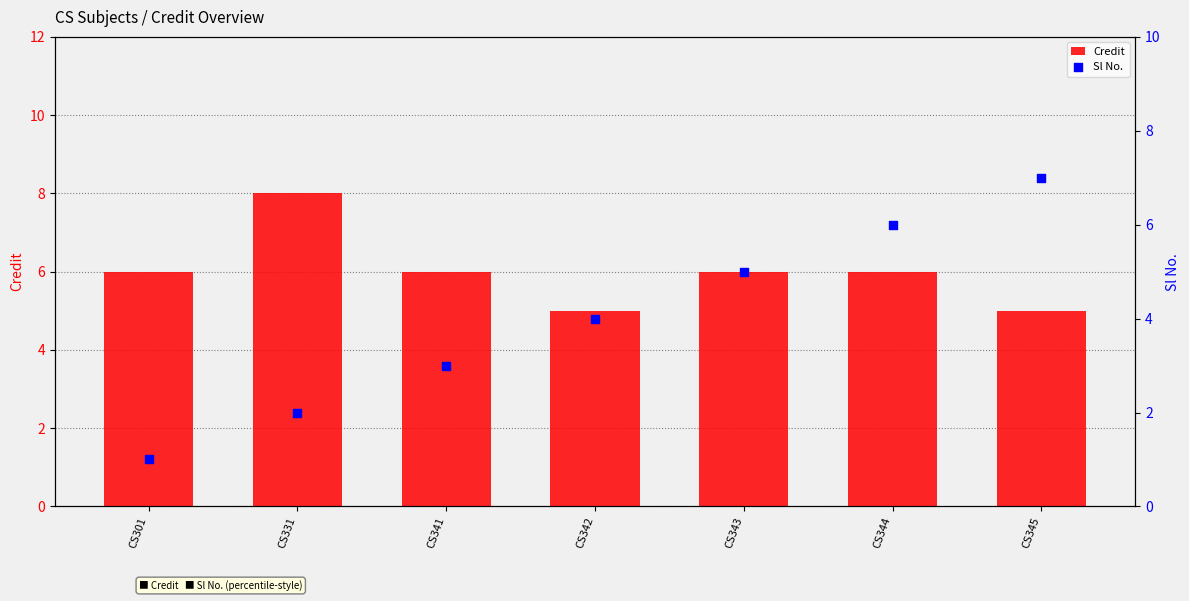

At how many categories does at least one series exceed 3?

7